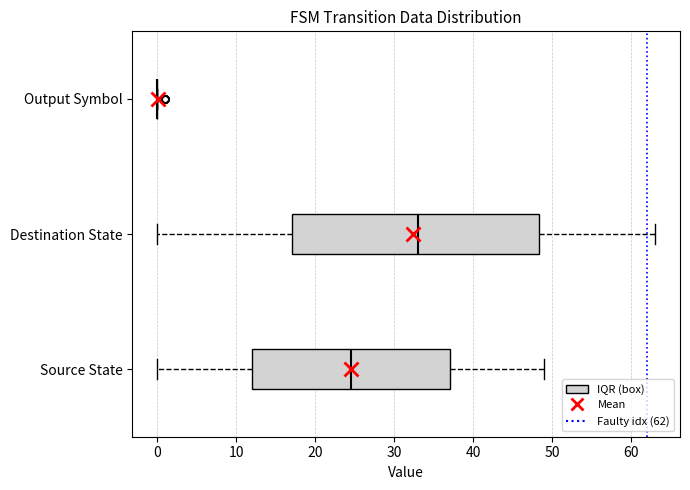

Reading bottom to top, transcribe this box plot: for each box, give where its median line is, the range the box spans, and where its two whiskers end, as read against the x-axis. The values are not printed on the chart, so give them approximately, as read against the axis.

Source State: median 25, box 12 to 37, whiskers 0 to 49
Destination State: median 33, box 17 to 48, whiskers 0 to 63
Output Symbol: box collapsed to a line at 0, whiskers 0 to 0